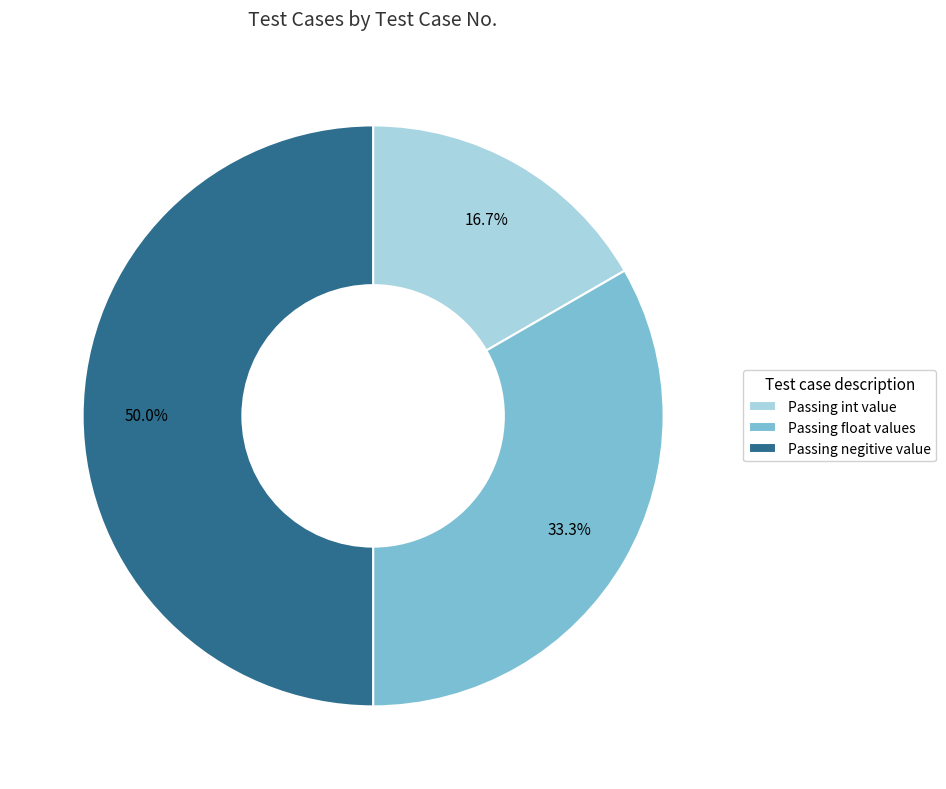

Between Passing negitive value and Passing float values, which is larger?

Passing negitive value